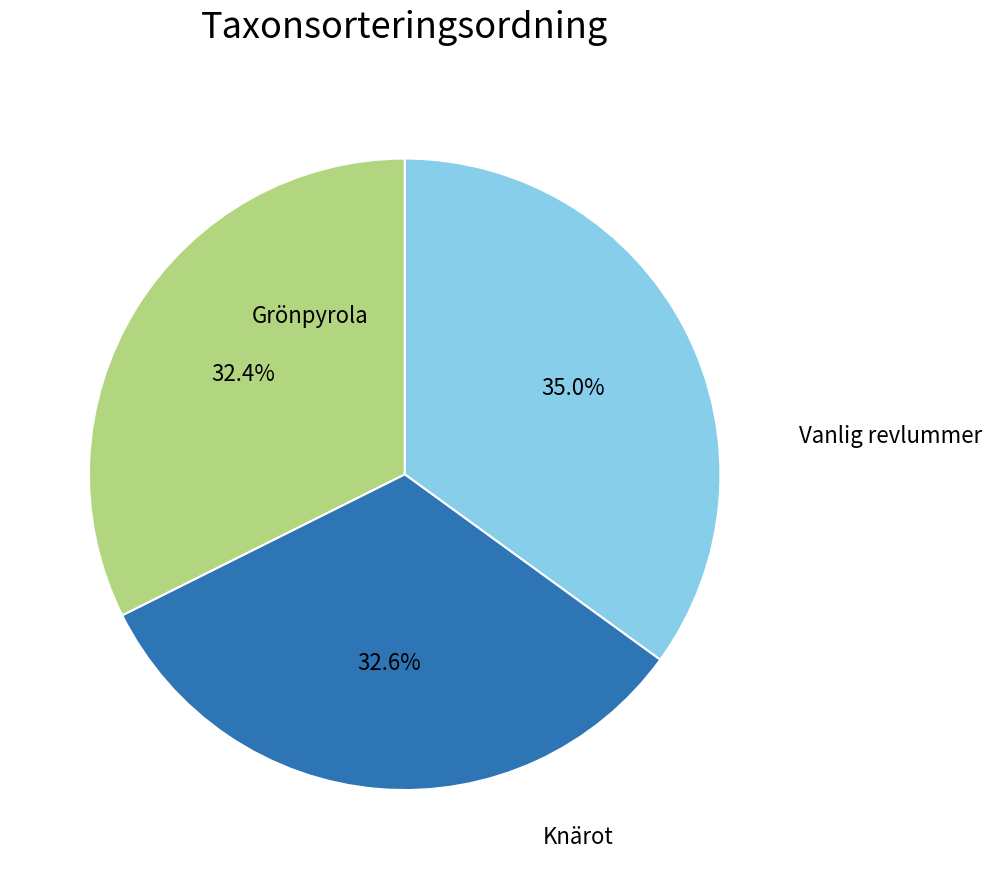

Does Vanlig revlummer account for over 50% of the chart?

No